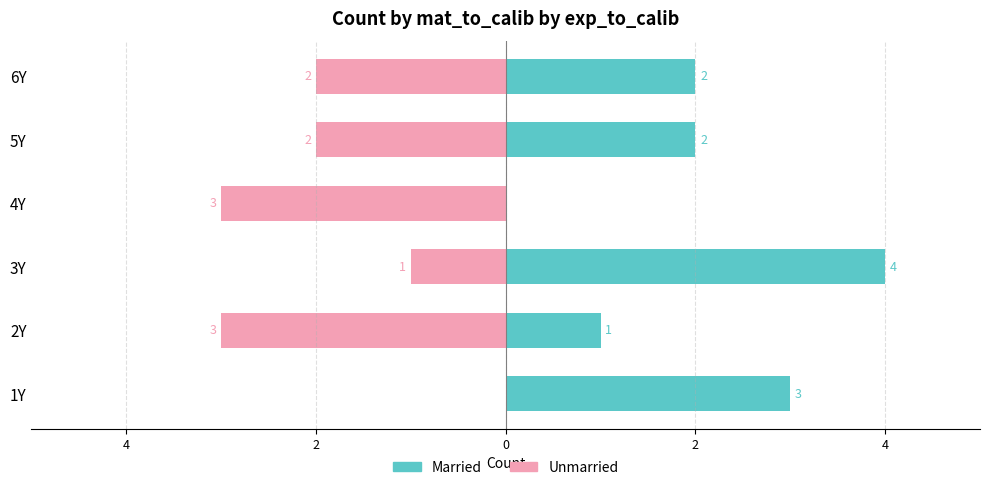

What is the greatest value displayed?

4